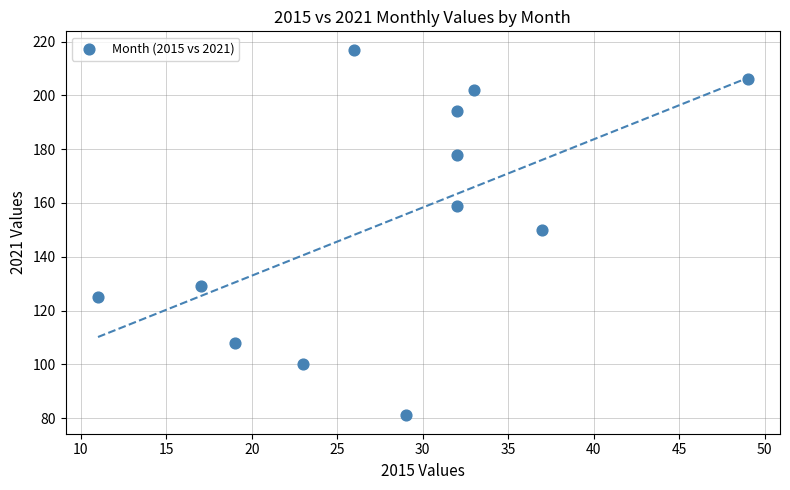

What is the range of X values (max minus min)?

38